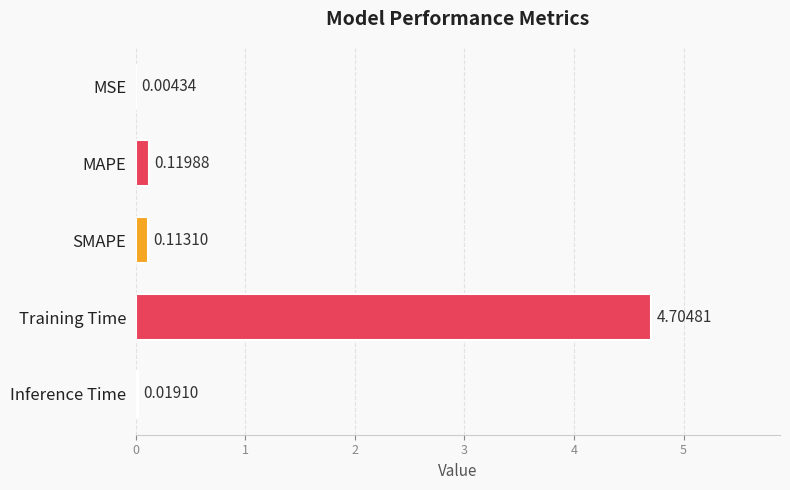

What is the sum of all values?

5.0